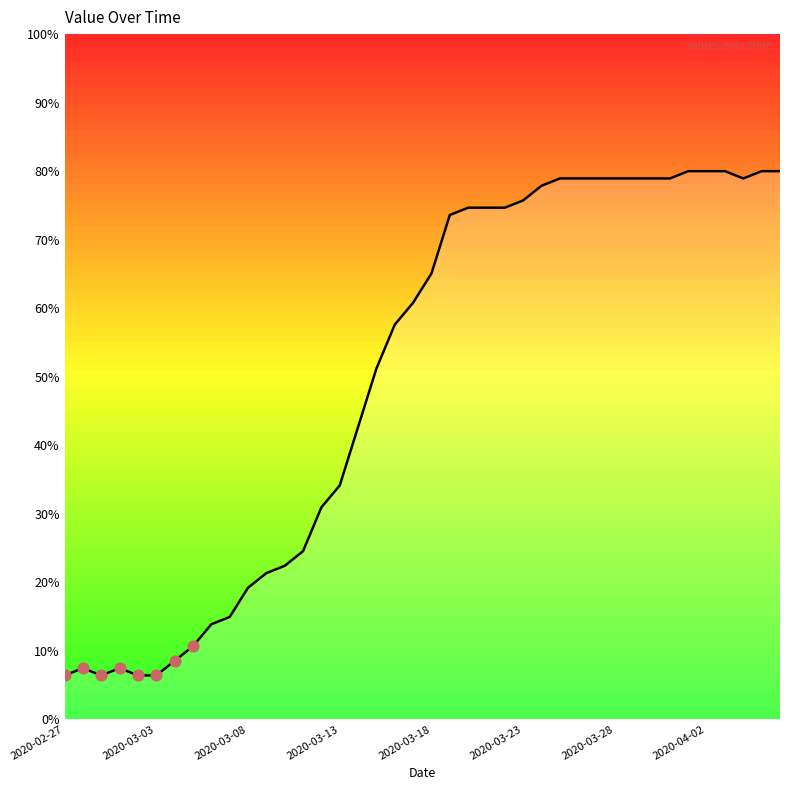

What is the difference between the maximum and minimum values?

73.6